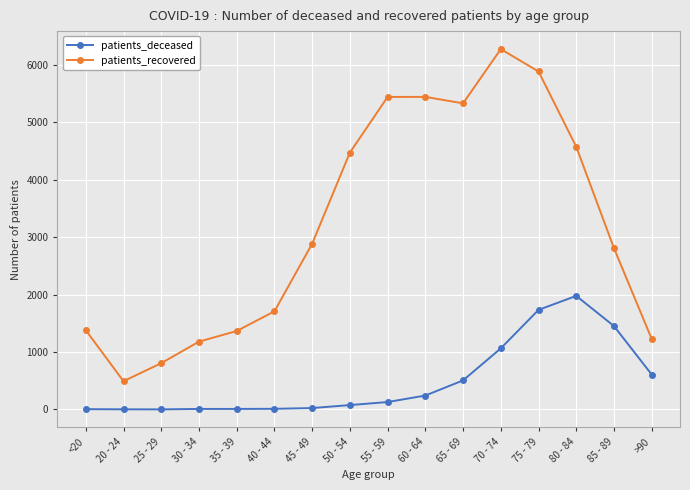

Which series changed the most between 85 - 89 and >90?

patients_recovered